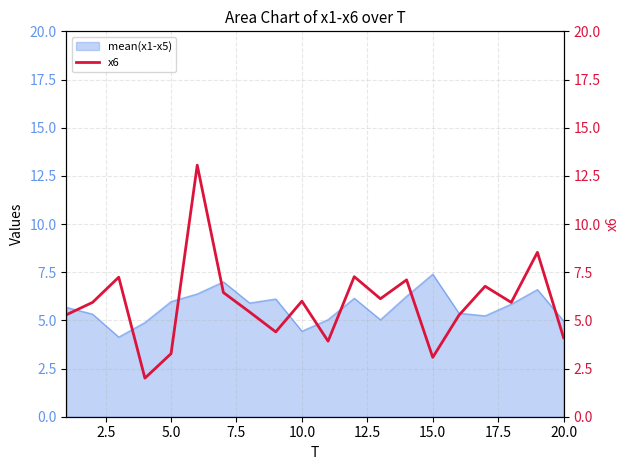

What is the highest value of the mean(x1-x5) series?

7.4